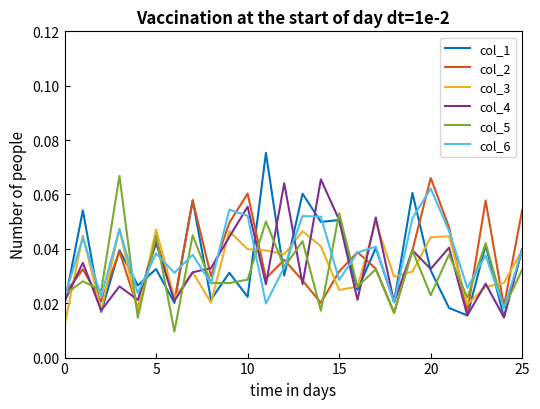

What are all the series names shown in the legend?

col_1, col_2, col_3, col_4, col_5, col_6